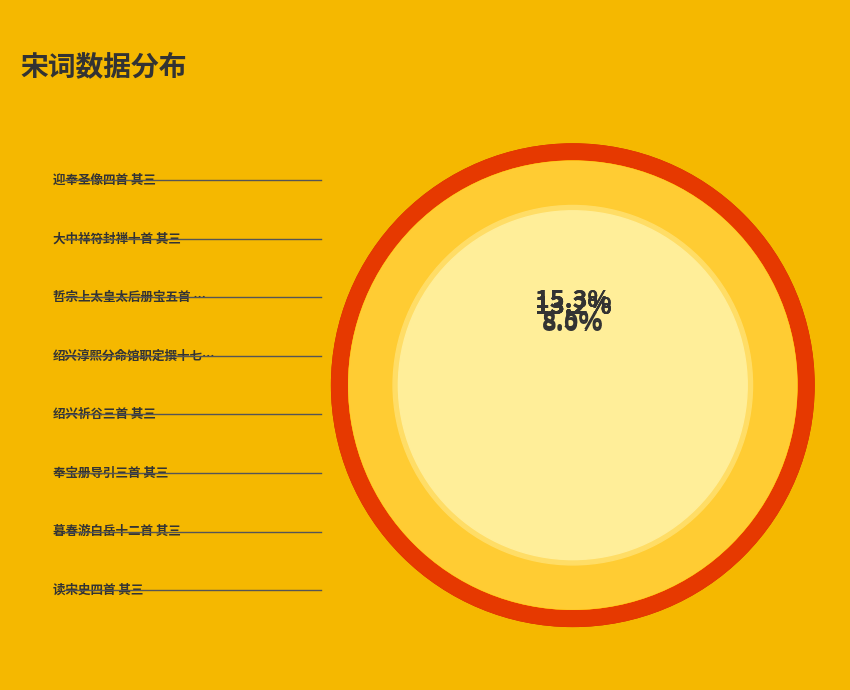

True or false: 奉宝册导引三首 其三 accounts for 13% of the total.

True